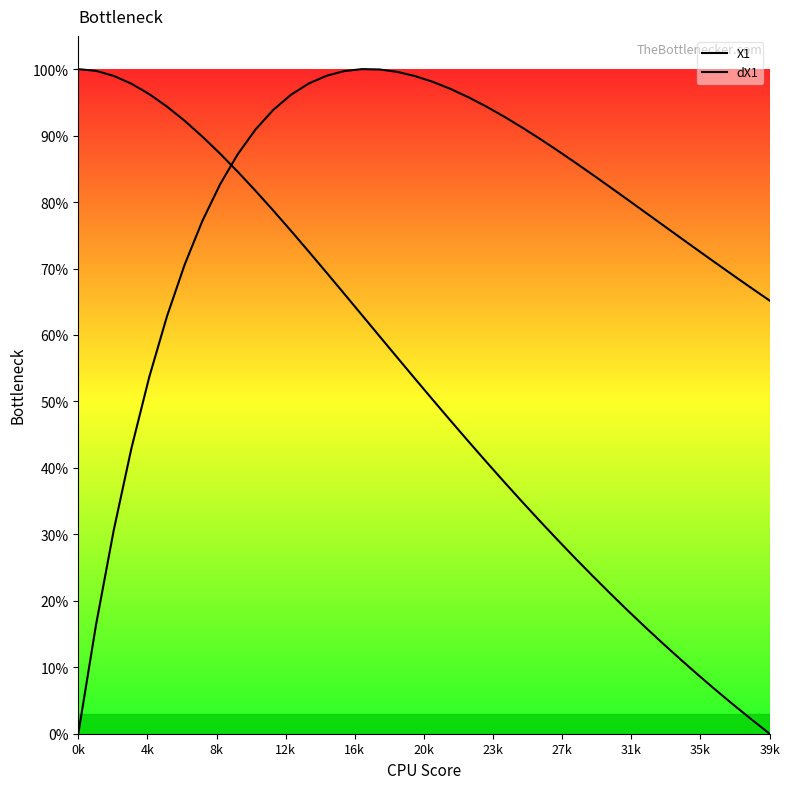

At which label does X1 reach its minimum?

39k